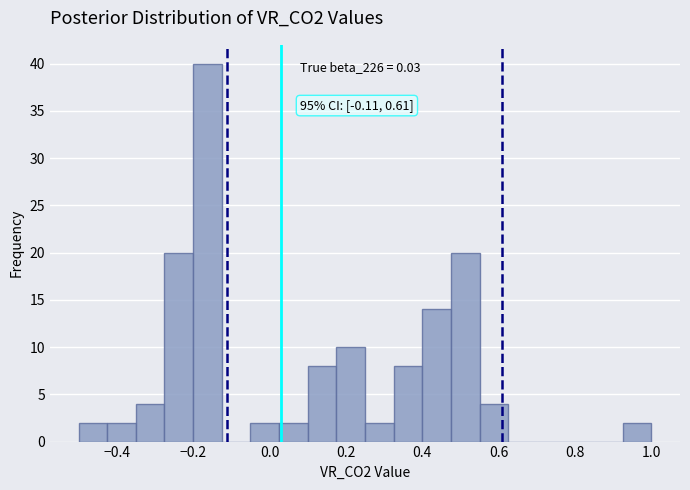

Around what value on the x-axis is the tallest bar? Give the approximate position of its centre, as read against the axis.

-0.16